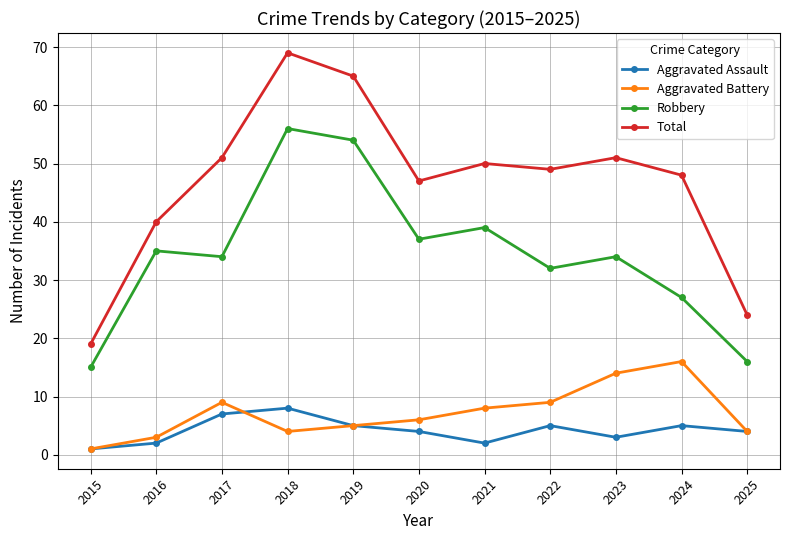

Where is the first local maximum for Robbery?

2016